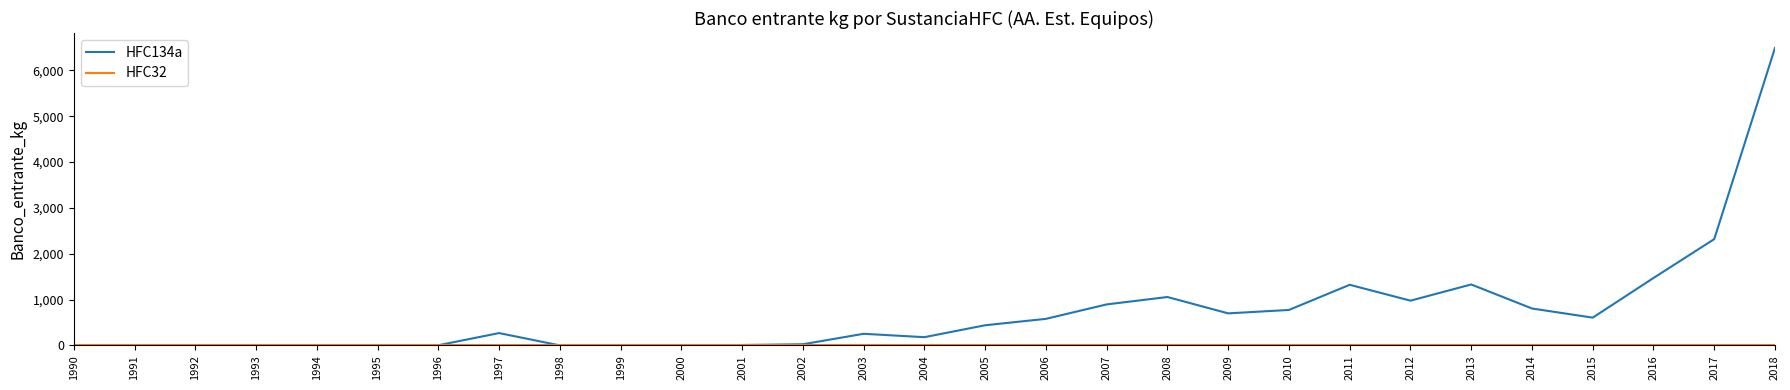

Which series has the largest total across all categories?

HFC134a